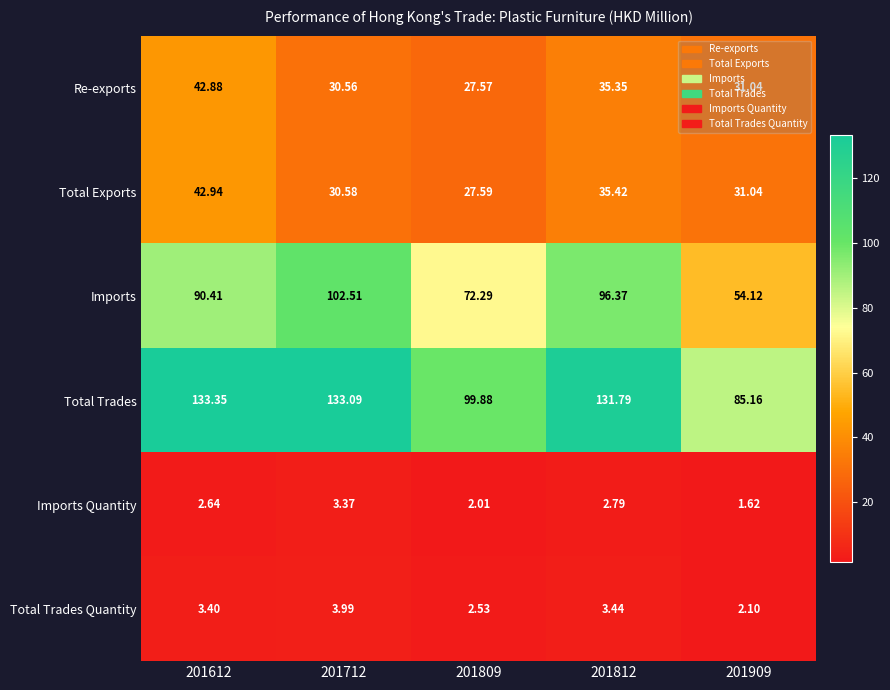

List the series in order of their peak value, lowest first.

Imports Quantity, Total Trades Quantity, Re-exports, Total Exports, Imports, Total Trades